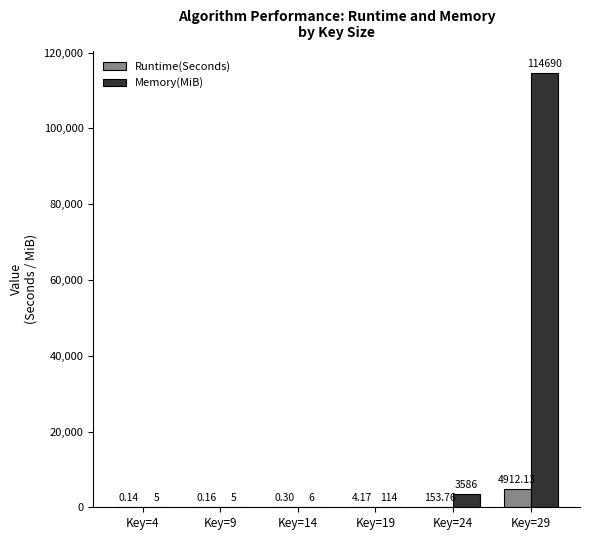

Is the value of Memory(MiB) at Key=9 greater than the value of Runtime(Seconds) at Key=14?

Yes